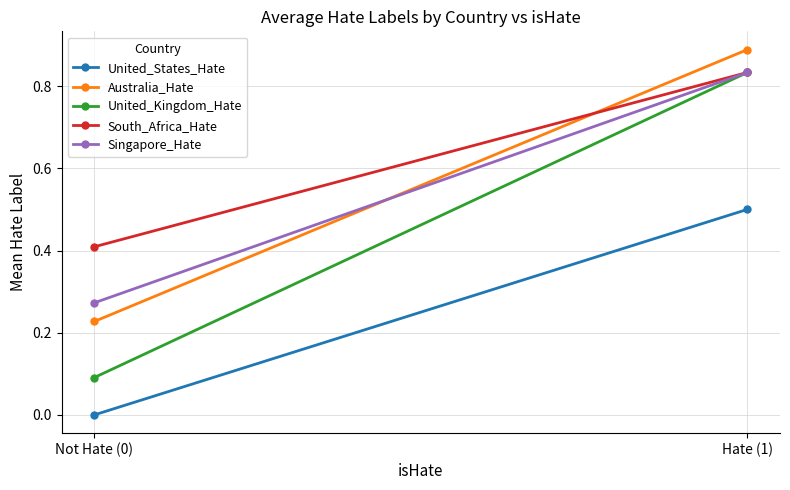

How many data points does each series have?

2